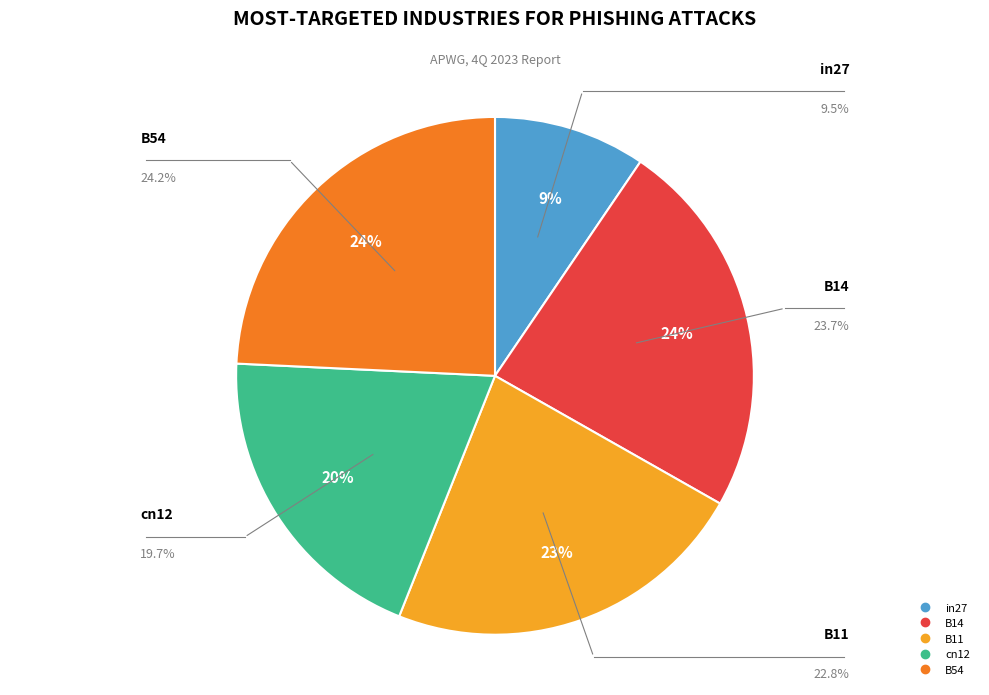

To the nearest percent, what is the difference between the largest and smallest slice percentages?

15%